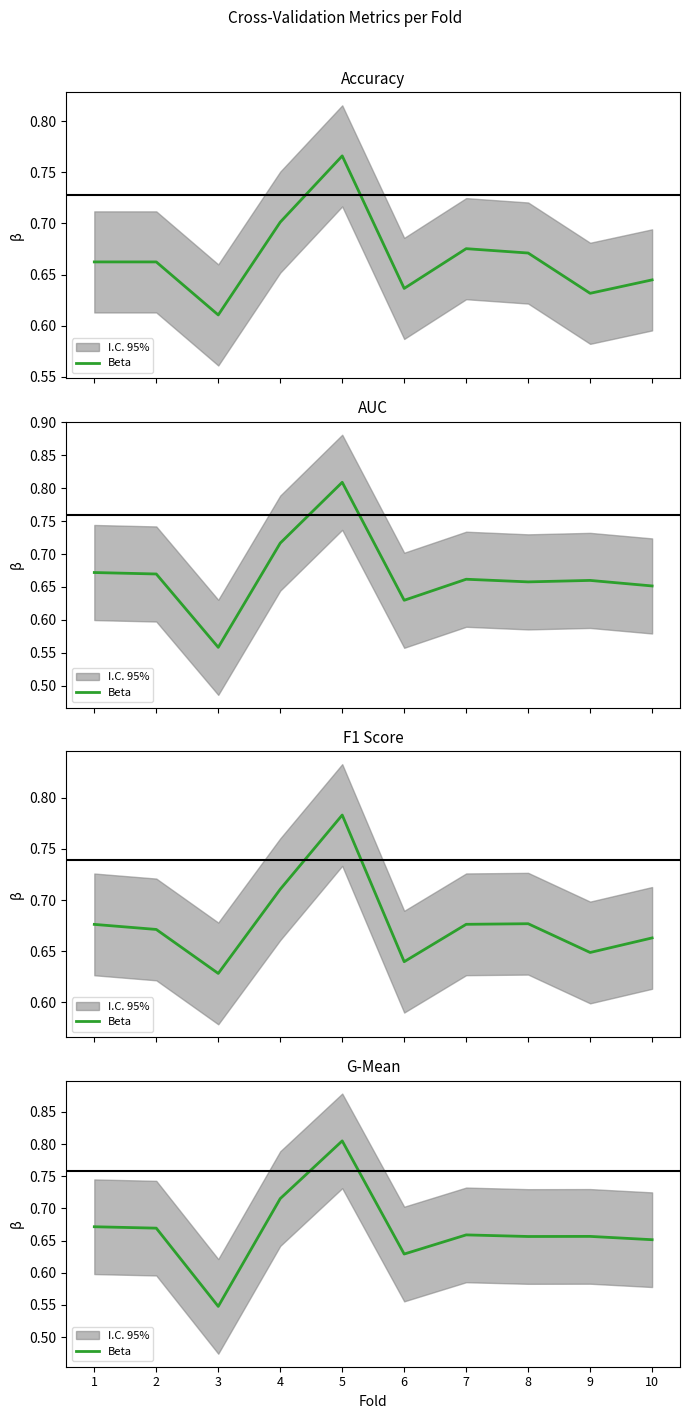

What is the minimum value shown in the chart?

0.5